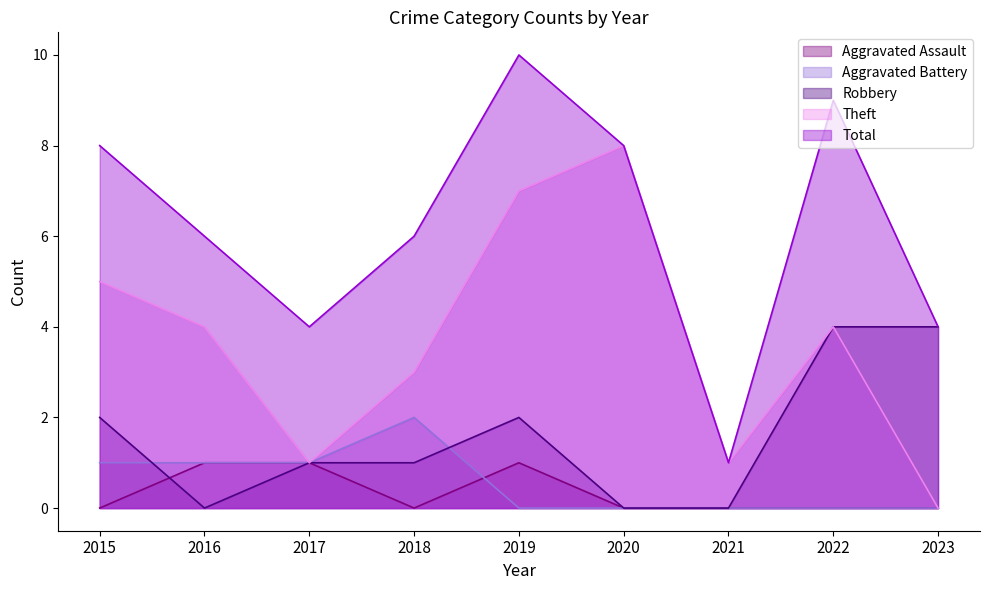

What is the difference between the second highest and minimum values in the Robbery series?

4